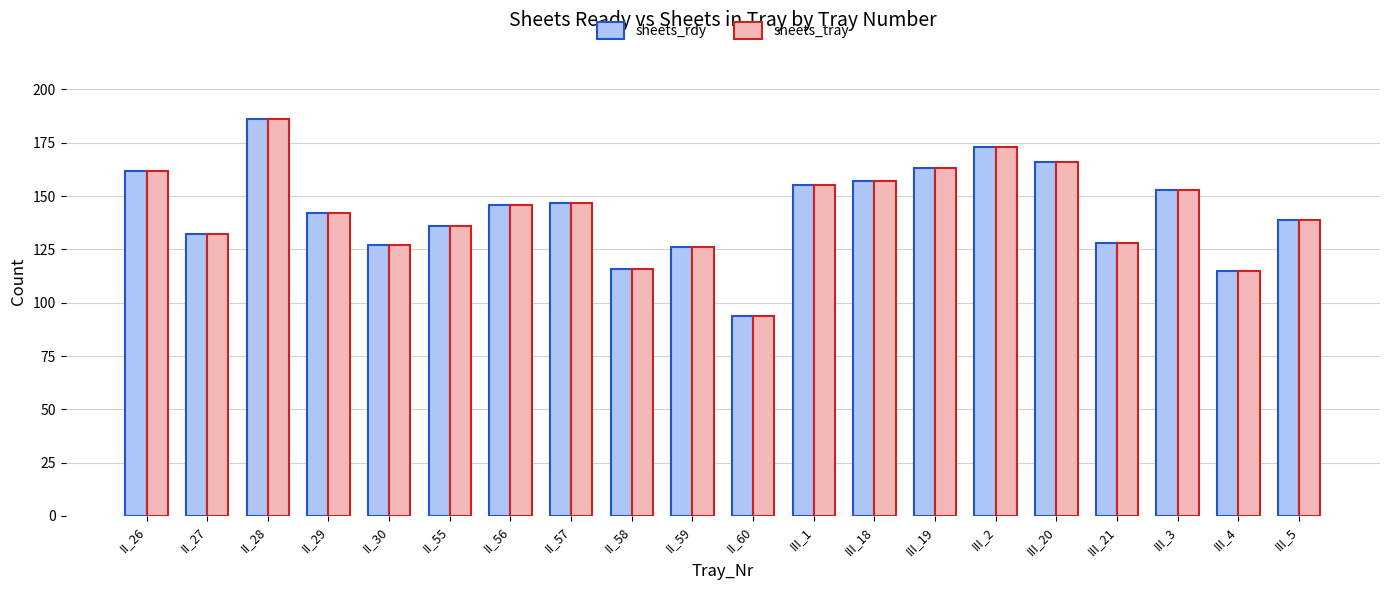

What is the sum of all sheets_rdy values?

2863